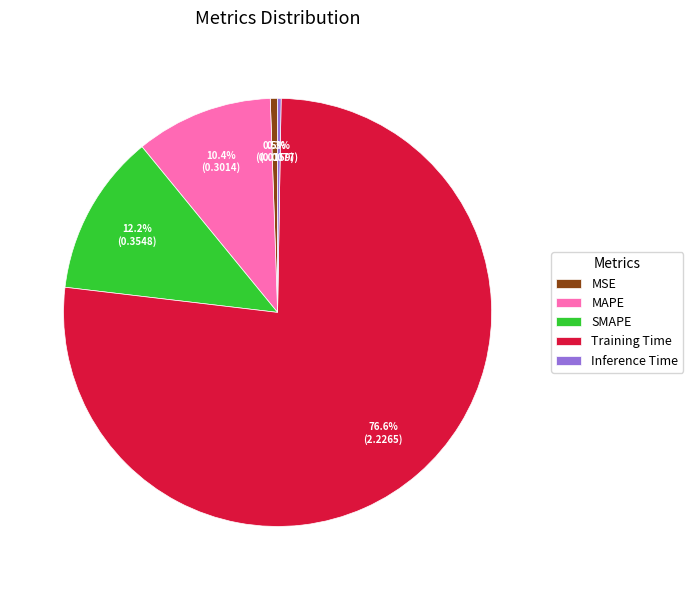

Which category accounts for the majority?

Training Time